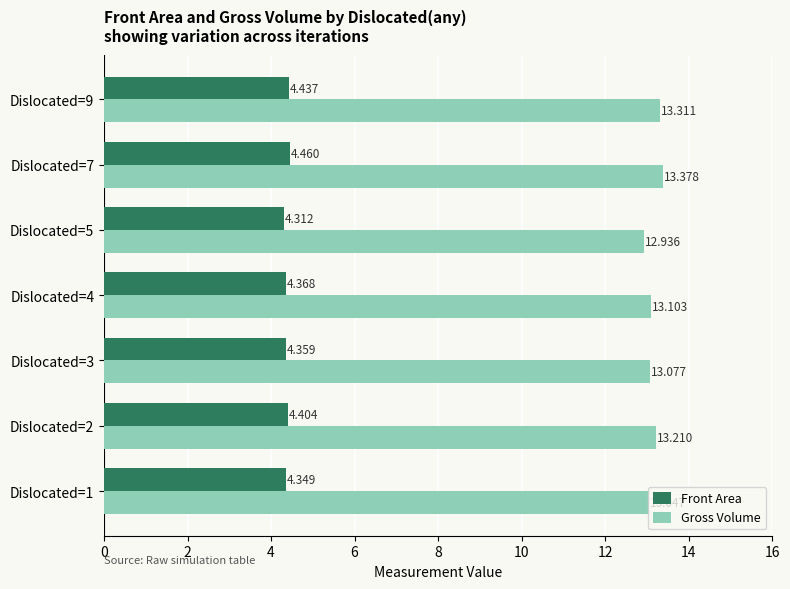

Which series has the largest total across all categories?

Gross Volume